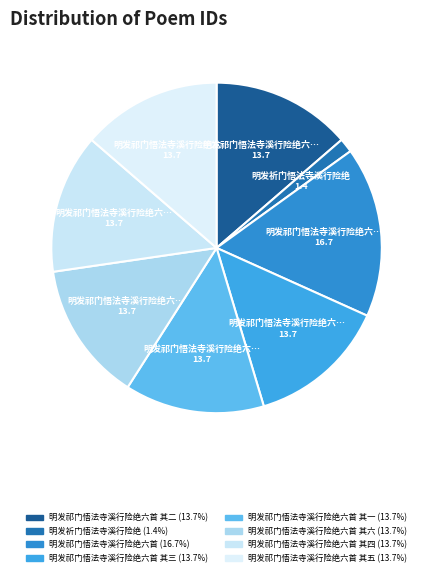

To the nearest percent, what is the difference between the largest and smallest slice percentages?

15%